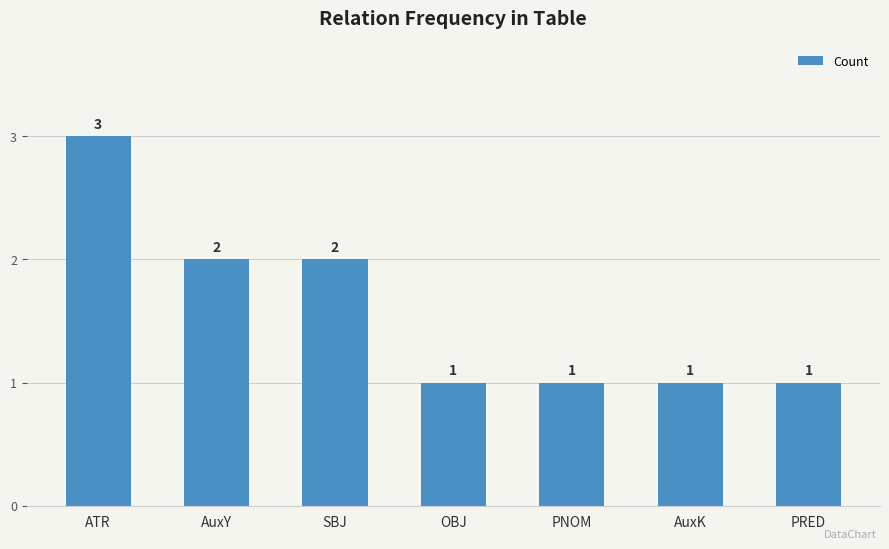

What is the ratio of the value at AuxK to the value at SBJ?

0.5